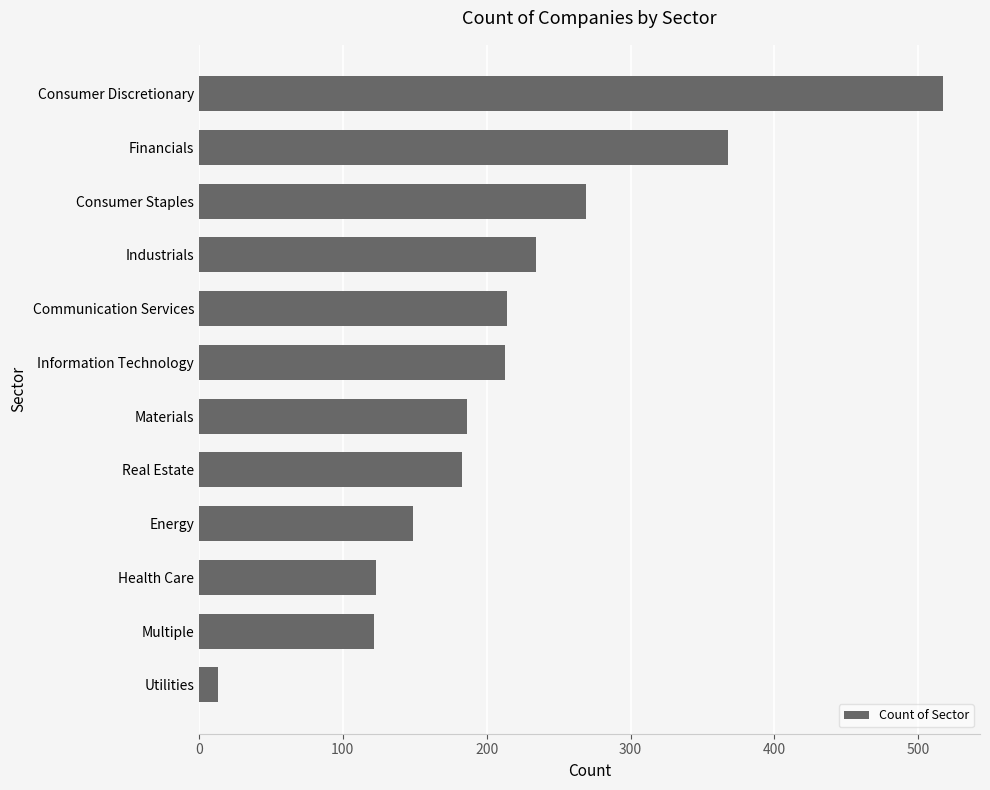

What is the smallest value displayed?

13